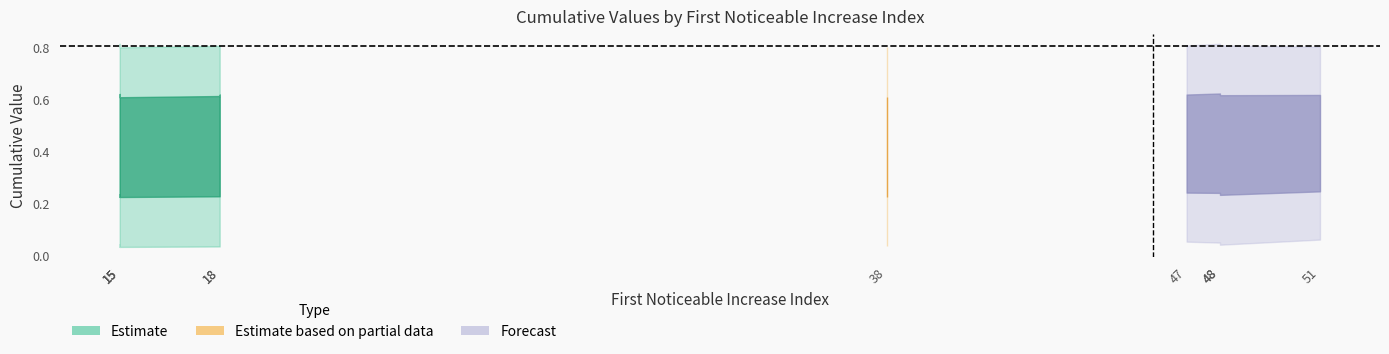

At how many categories does at least one series exceed 0?

10